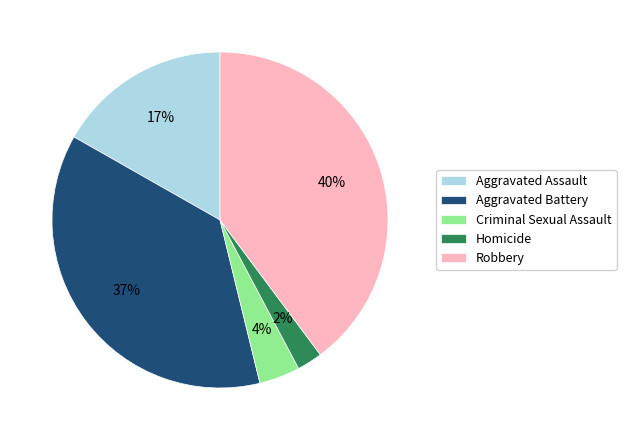

True or false: Robbery accounts for 40% of the total.

True